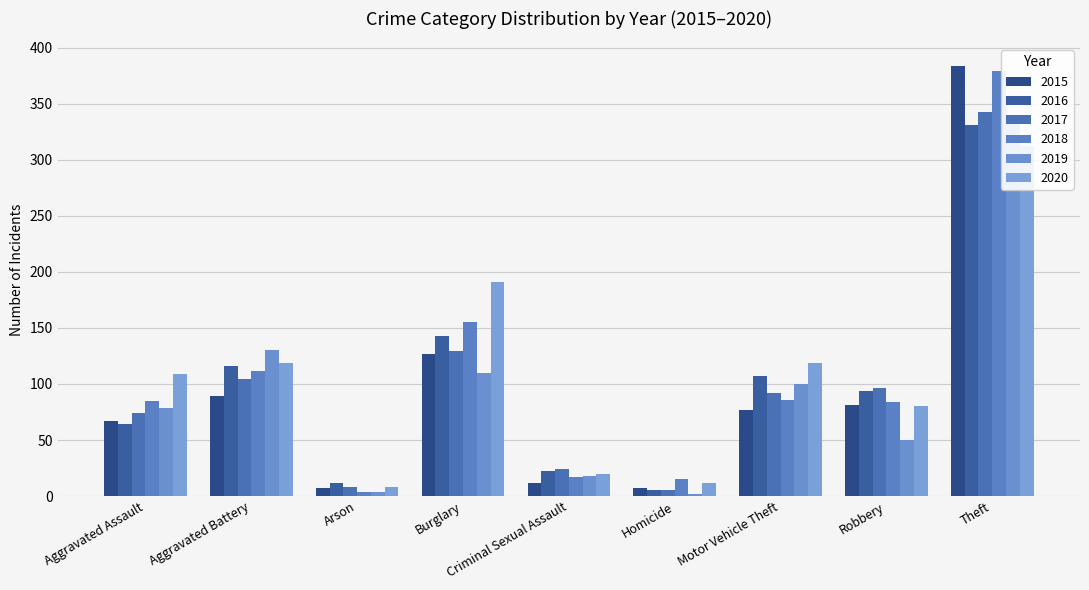

Where is 2015 nearest to the value 195?

Burglary